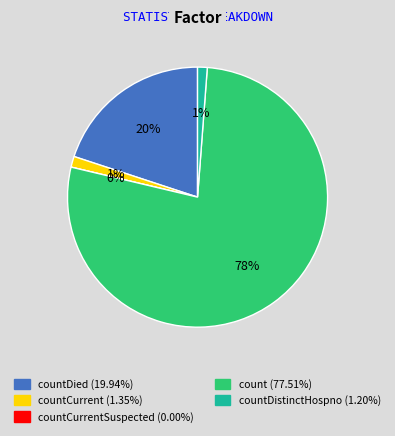

To the nearest percent, what is the difference between the largest and smallest slice percentages?

78%